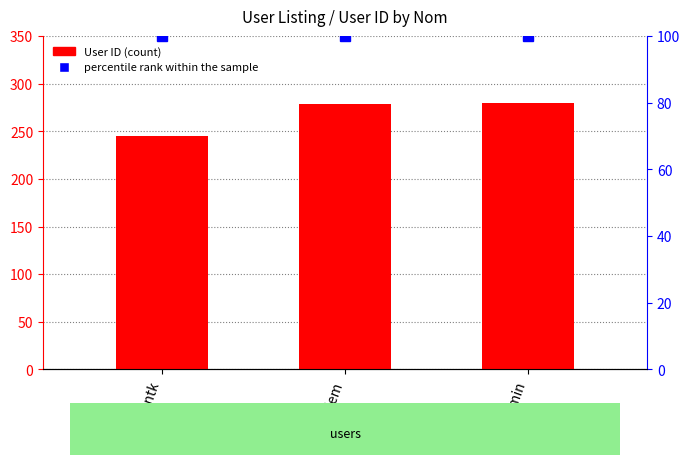

Which has a higher value, Rhaiem or admin?

admin